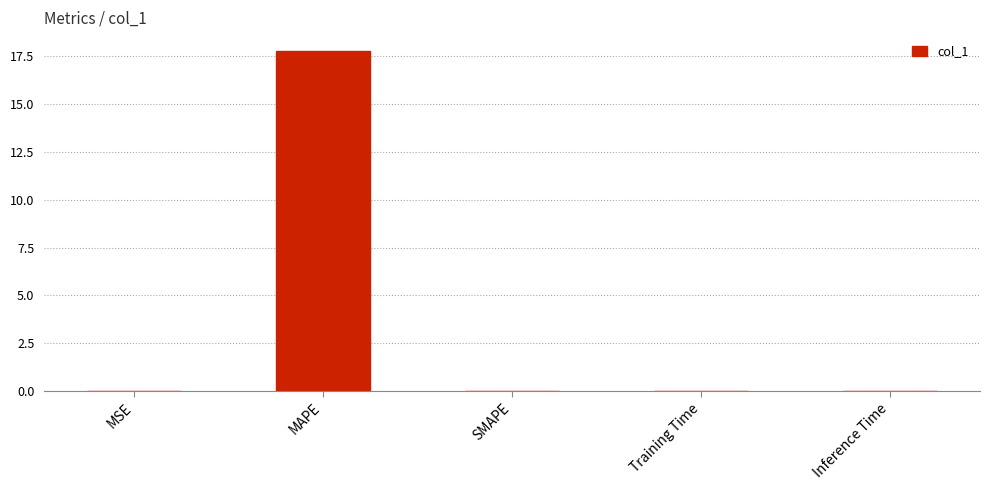

What is the greatest value displayed?

17.8